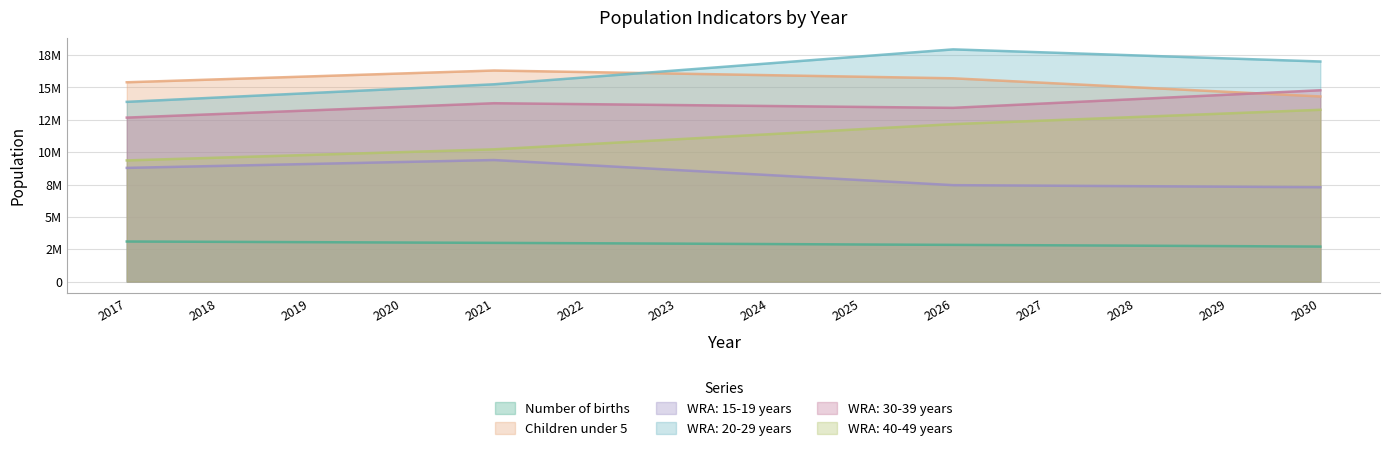

What are all the series names shown in the legend?

Number of births, Children under 5, WRA: 15-19 years, WRA: 20-29 years, WRA: 30-39 years, WRA: 40-49 years